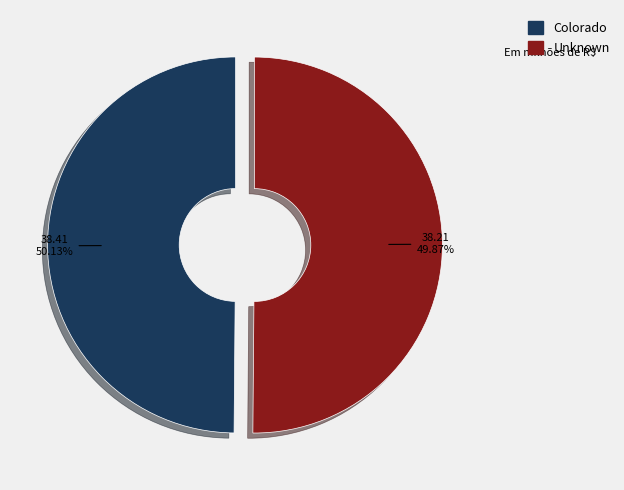

How many segments does this pie chart have?

2